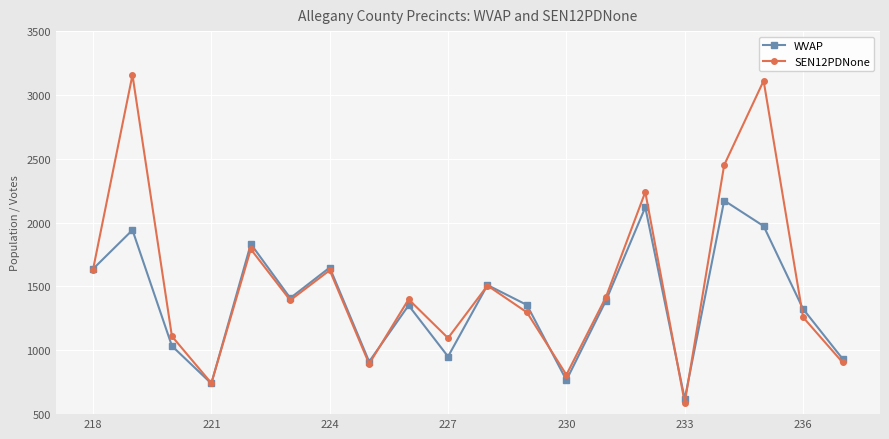

Which series has the widest spread of values?

SEN12PDNone